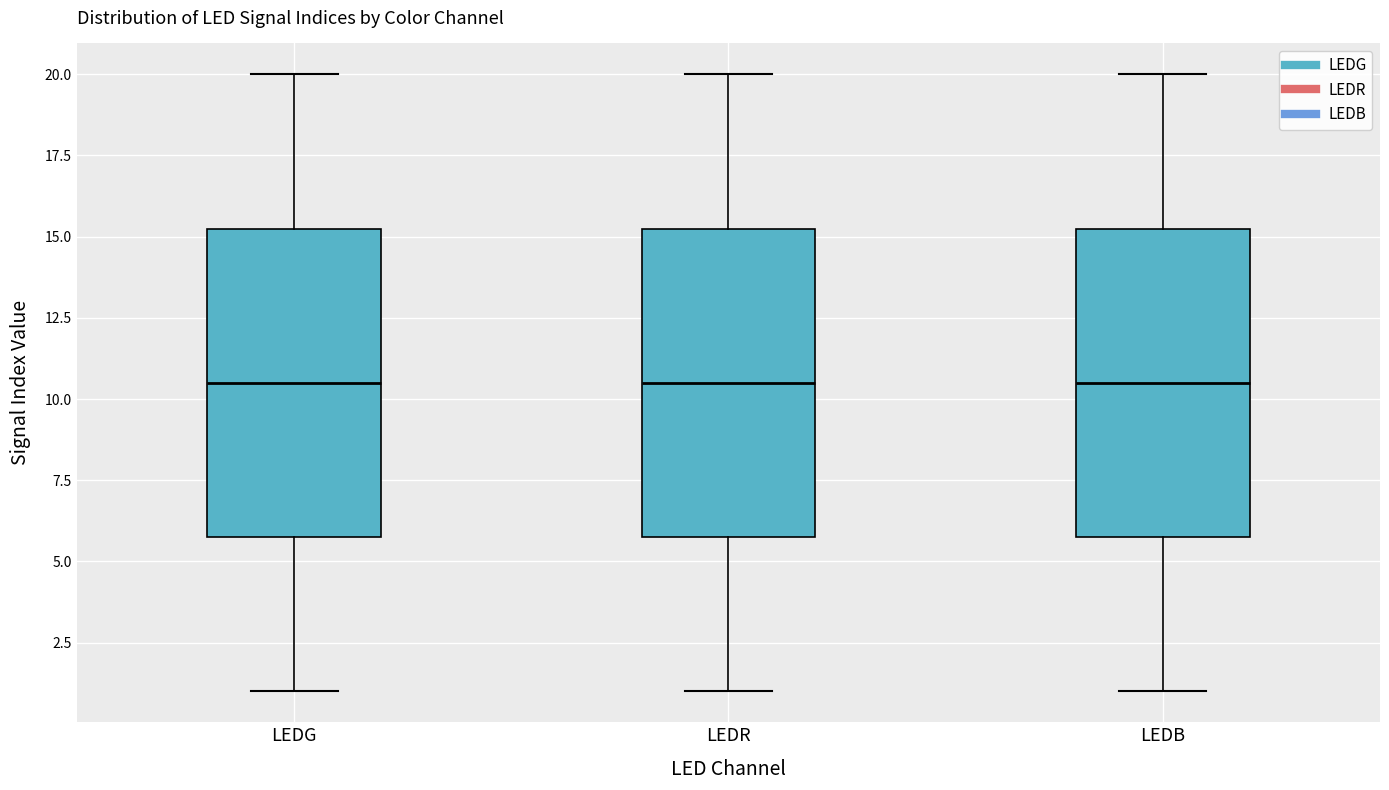

Reading left to right, read every box against the y-axis: the position of its median line, the range the box covers, and the ends of its whiskers. The values are not printed on the chart, so give them approximately, as read against the axis.

LEDG: median 10.5, box 6.0 to 15.5, whiskers 1.0 to 20.0
LEDR: median 10.5, box 6.0 to 15.5, whiskers 1.0 to 20.0
LEDB: median 10.5, box 6.0 to 15.5, whiskers 1.0 to 20.0